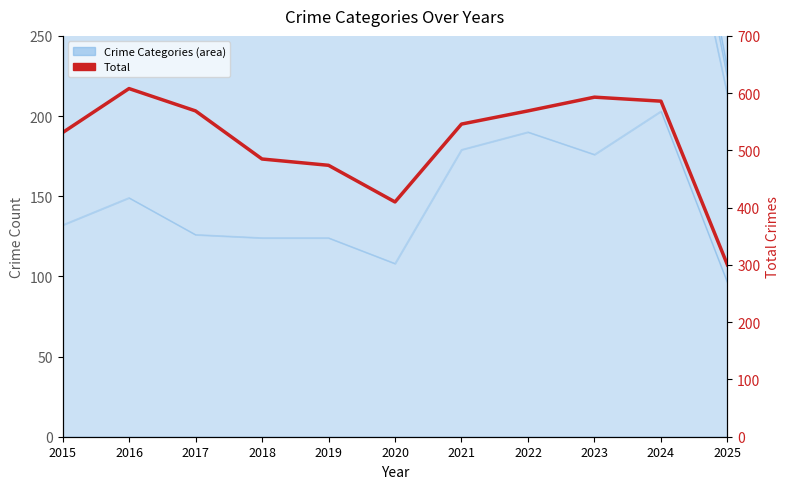

Which category has the lowest value across all series?

2025